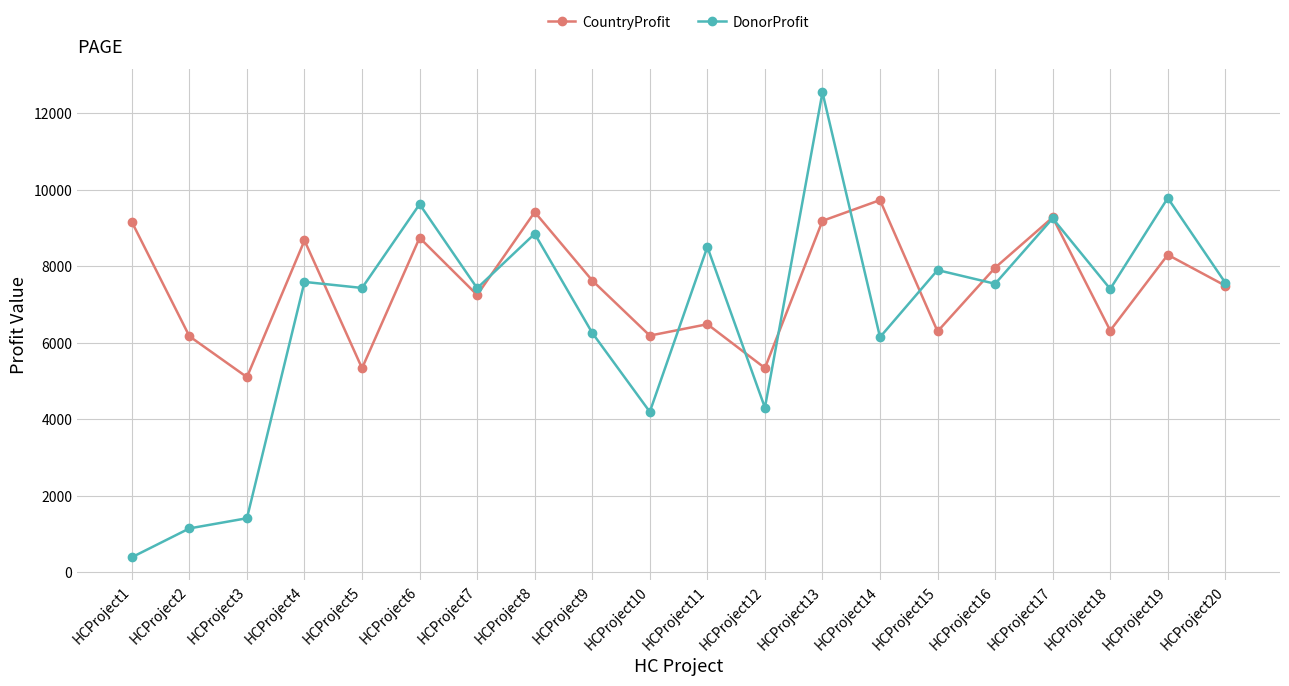

What is the value of the CountryProfit point at the 17th from the left?

9280